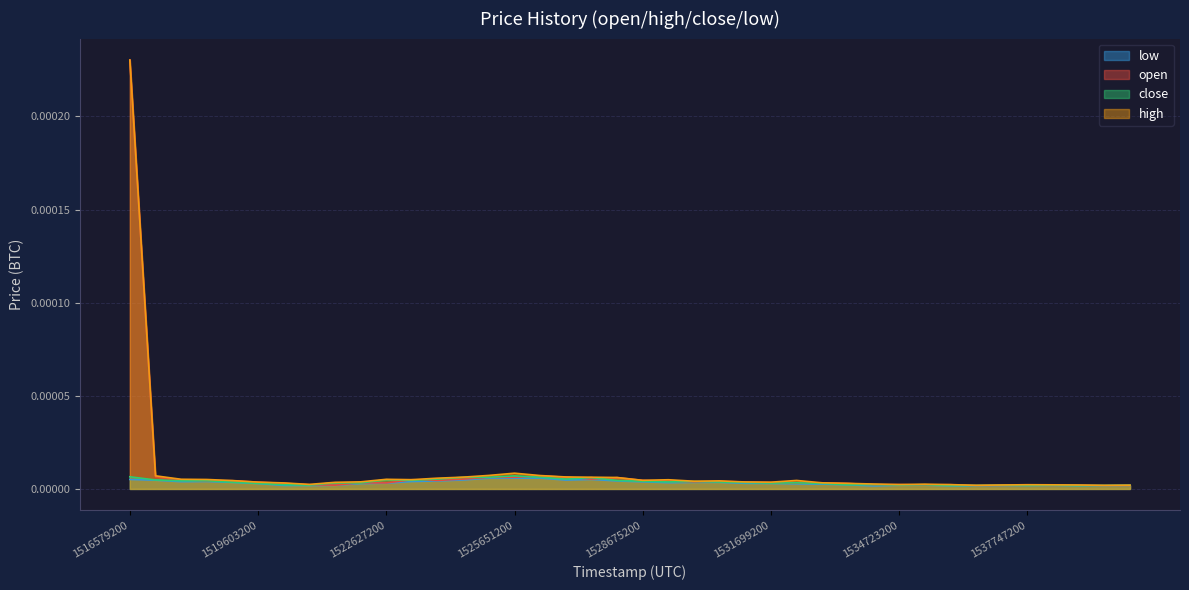

What are all the series names shown in the legend?

low, open, close, high